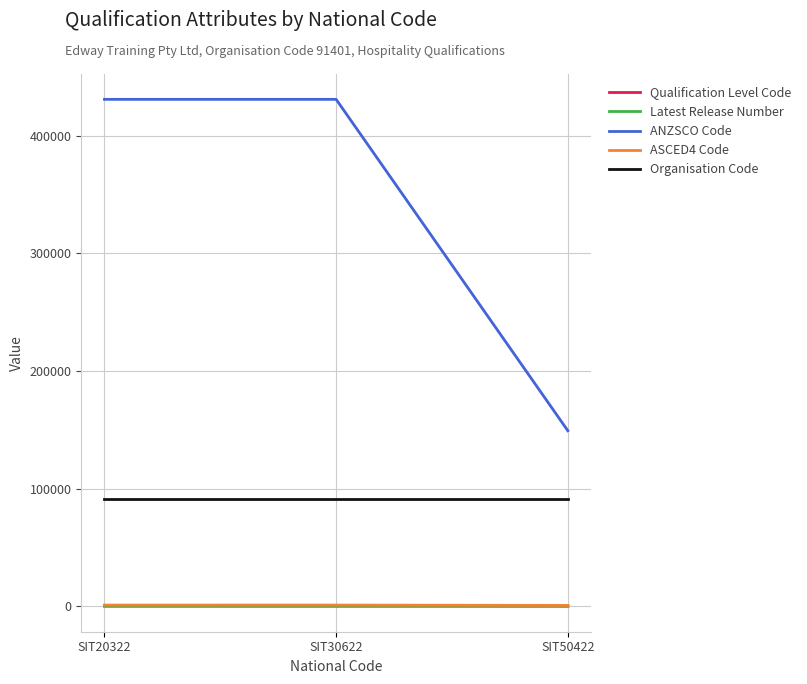

What is the average value of the Organisation Code series?

91401